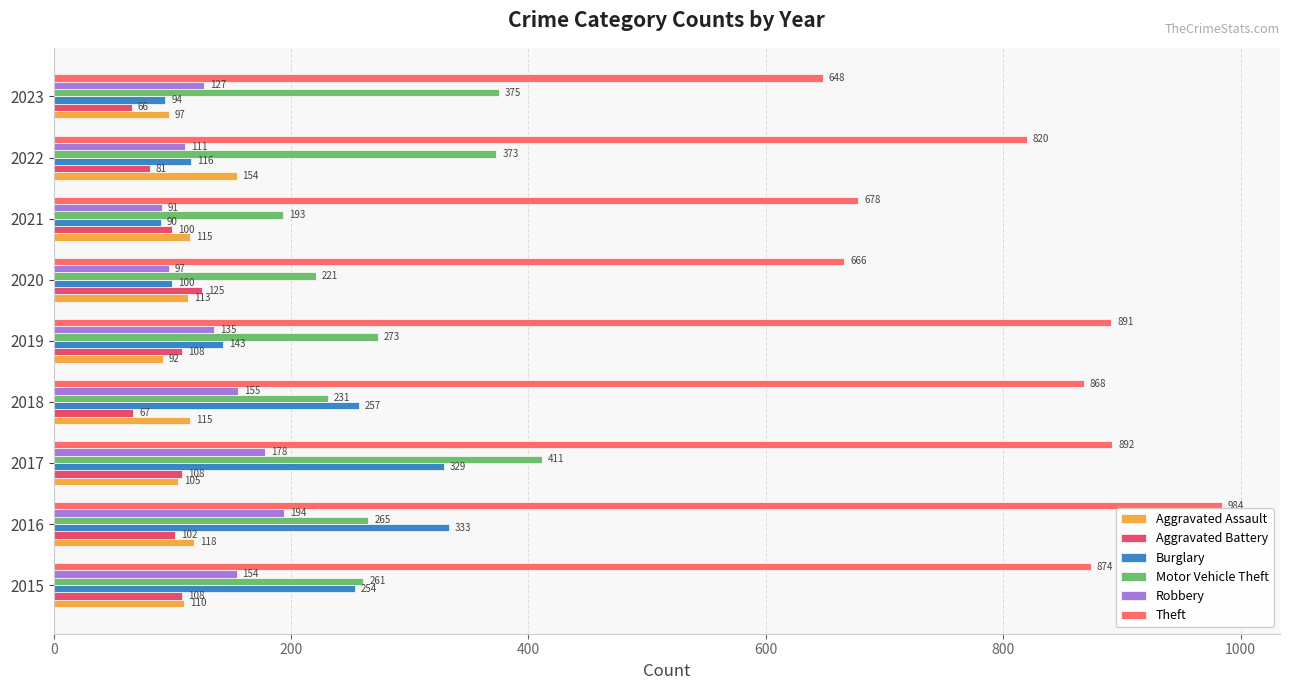

What are all the series names shown in the legend?

Aggravated Assault, Aggravated Battery, Burglary, Motor Vehicle Theft, Robbery, Theft